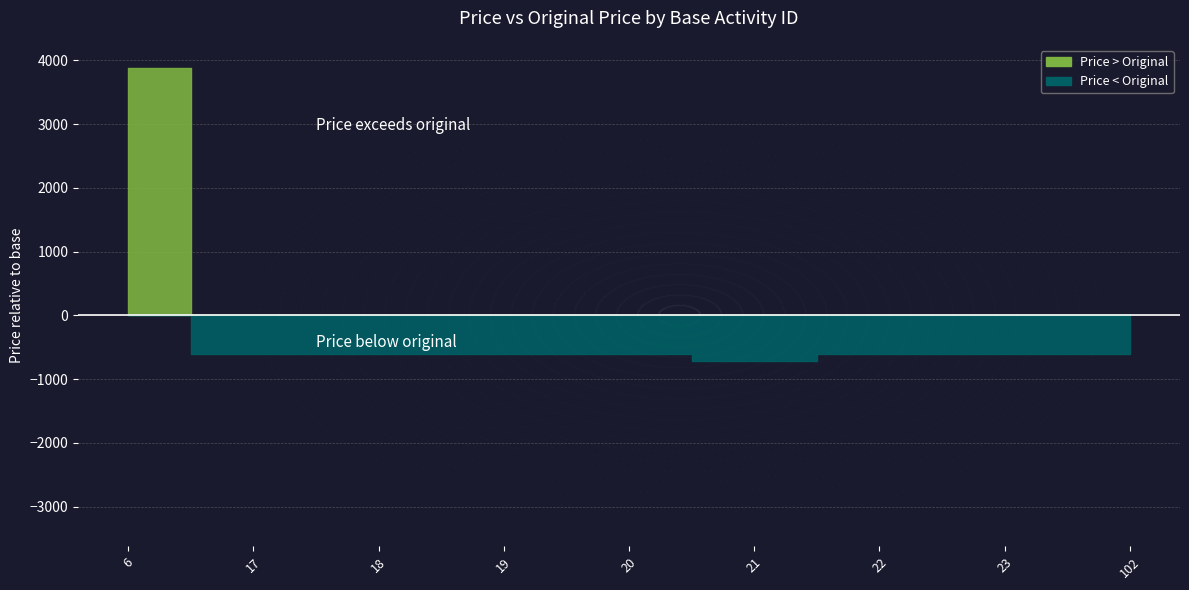

The value of price at 22 is 463. True or false?

False